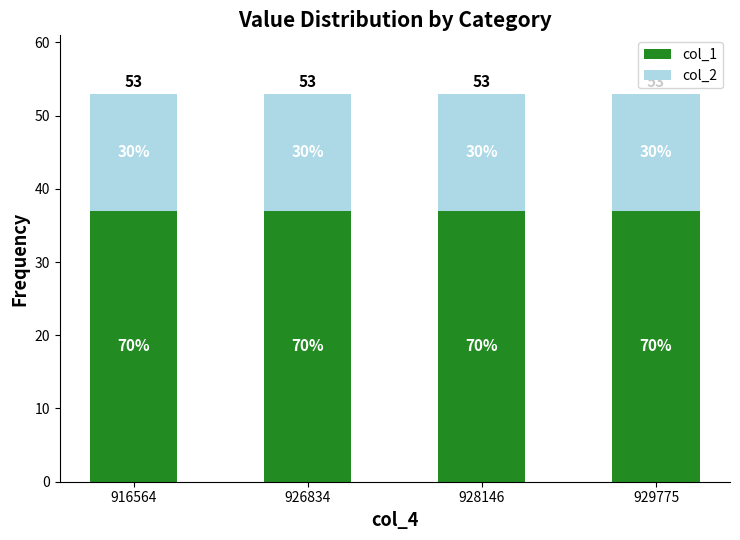

At which label is col_1 closest to 37?

916564